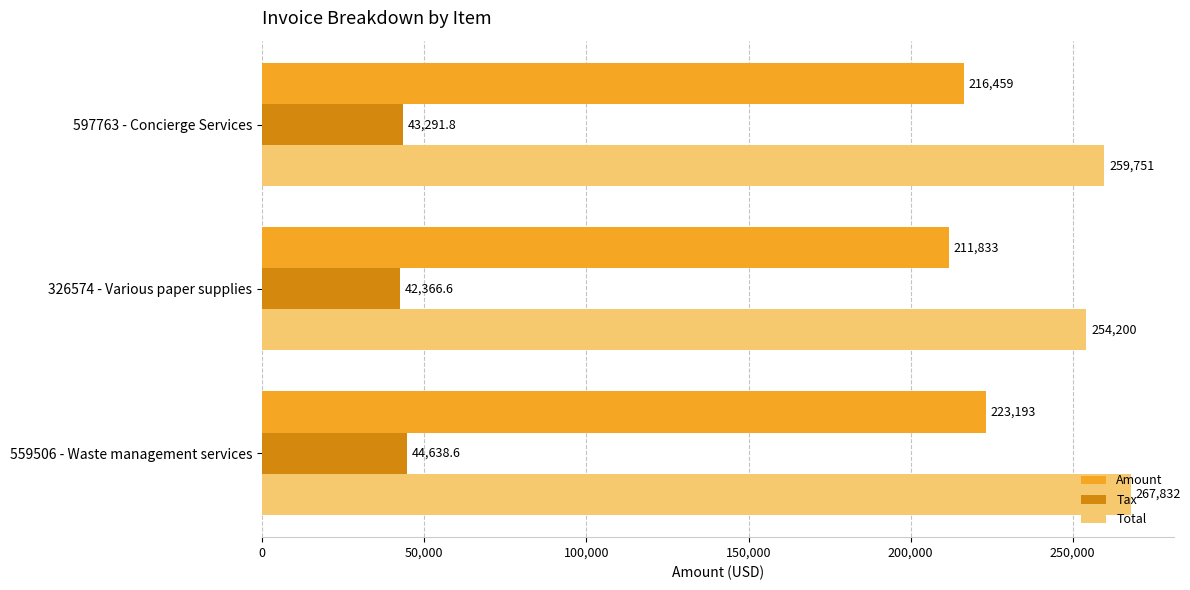

How many data points in Tax are above 43291?

2